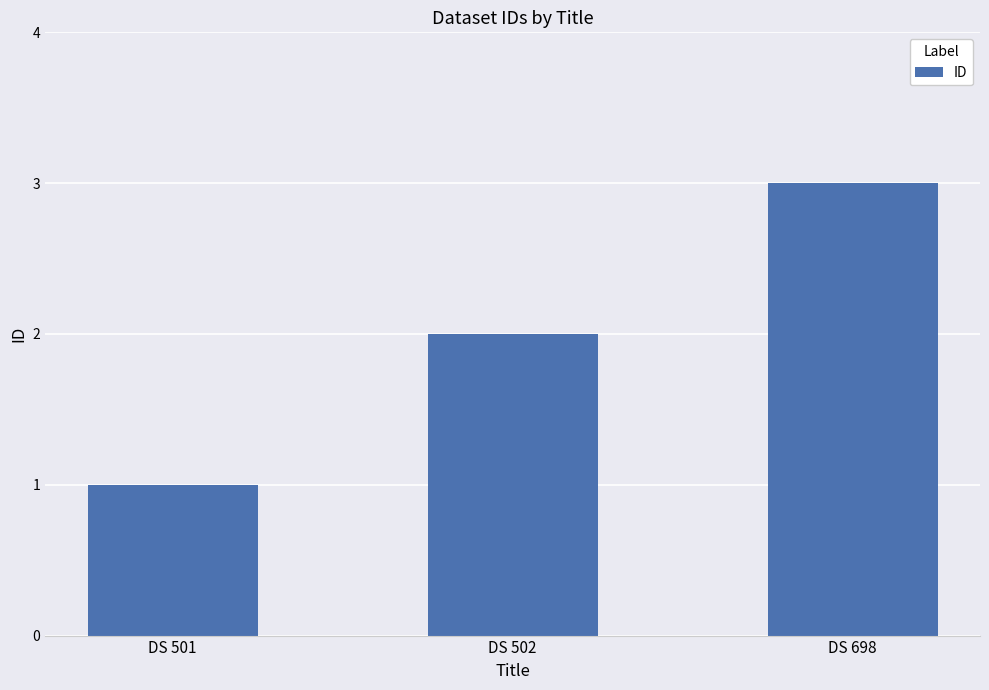

Where is the data nearest to the value 2?

DS 502